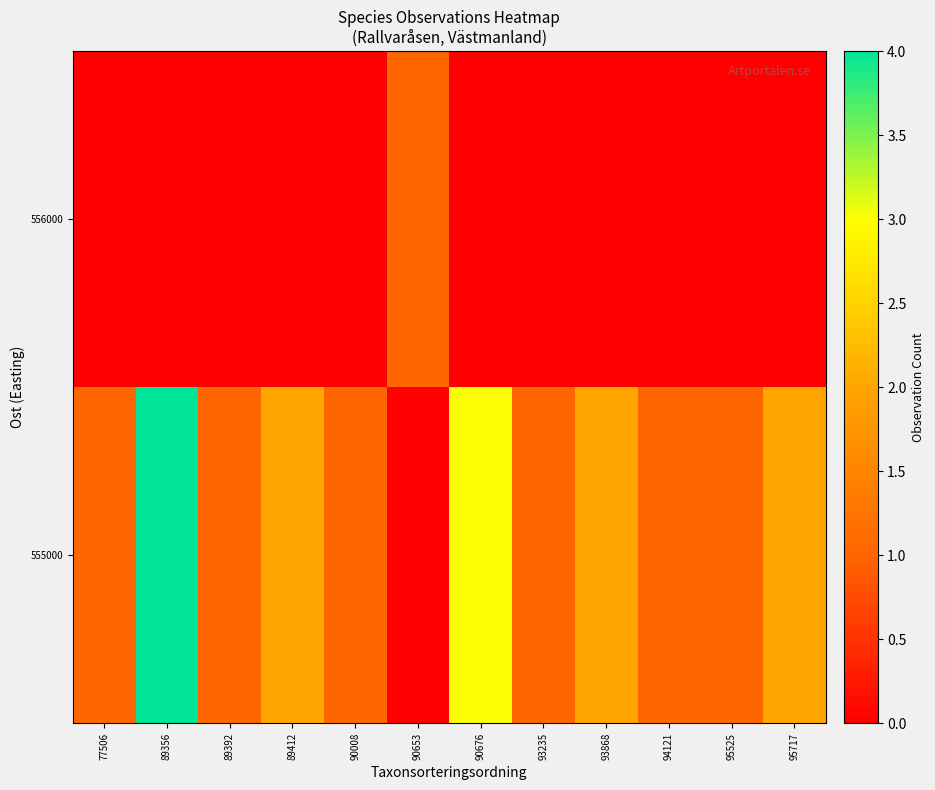

Reading left to right, extract all data points from this chart.

555000: 77506=1	89356=4	89392=1	89412=2	90008=1	90653=0	90676=3	93235=1	93868=2	94121=1	95525=1	95717=2
556000: 77506=0	89356=0	89392=0	89412=0	90008=0	90653=1	90676=0	93235=0	93868=0	94121=0	95525=0	95717=0